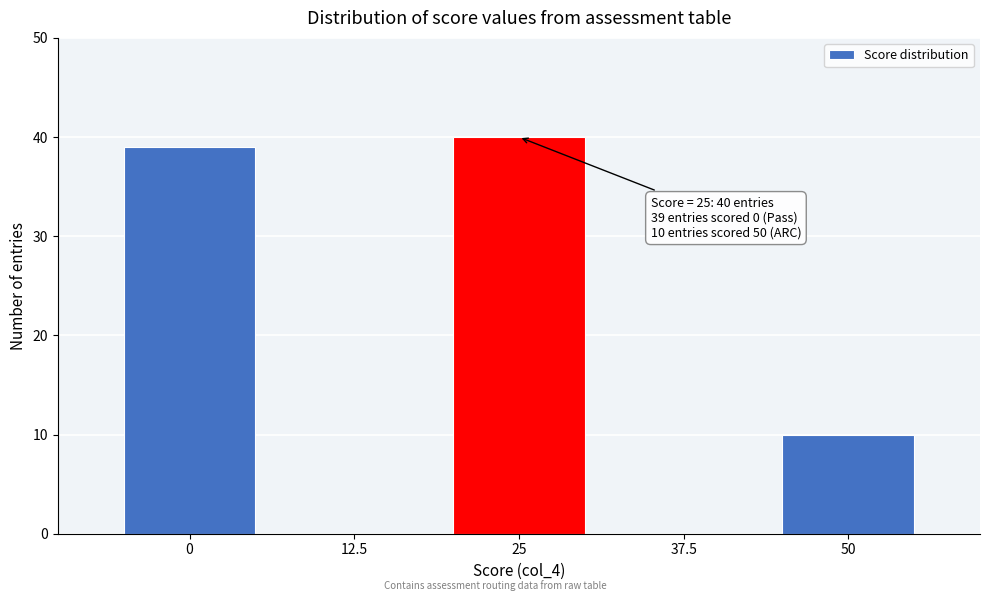

Reading left to right, list all the values displayed in this chart.

0=39	12.5=0	25=40	37.5=0	50=10